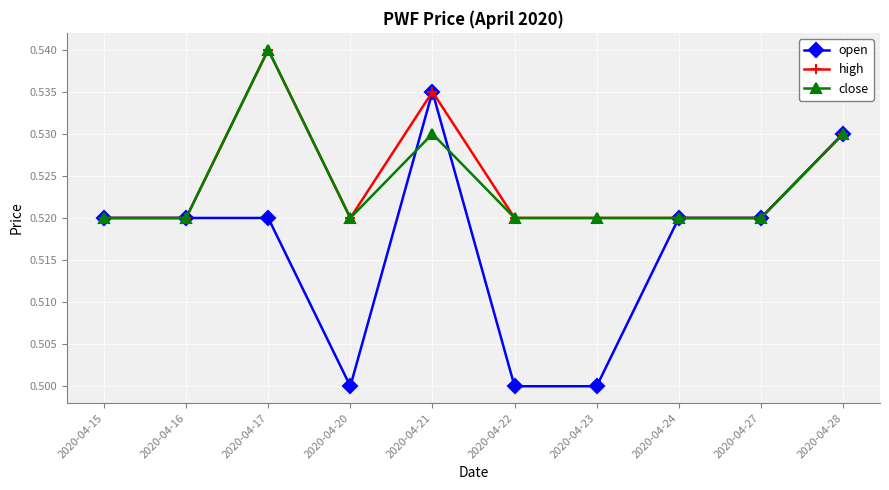

Is the value of open at 2020-04-23 greater than the value of close at 2020-04-27?

No